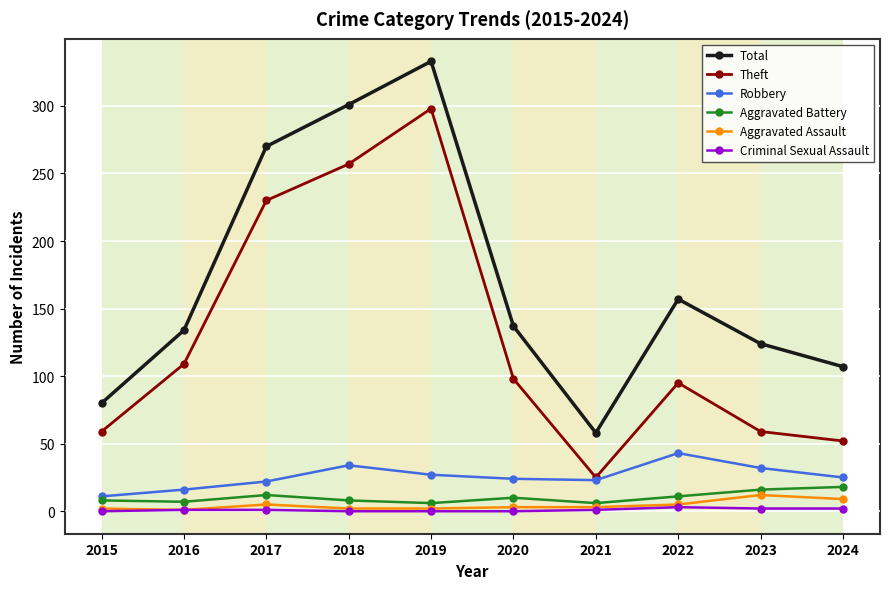

Which series has the widest spread of values?

Total